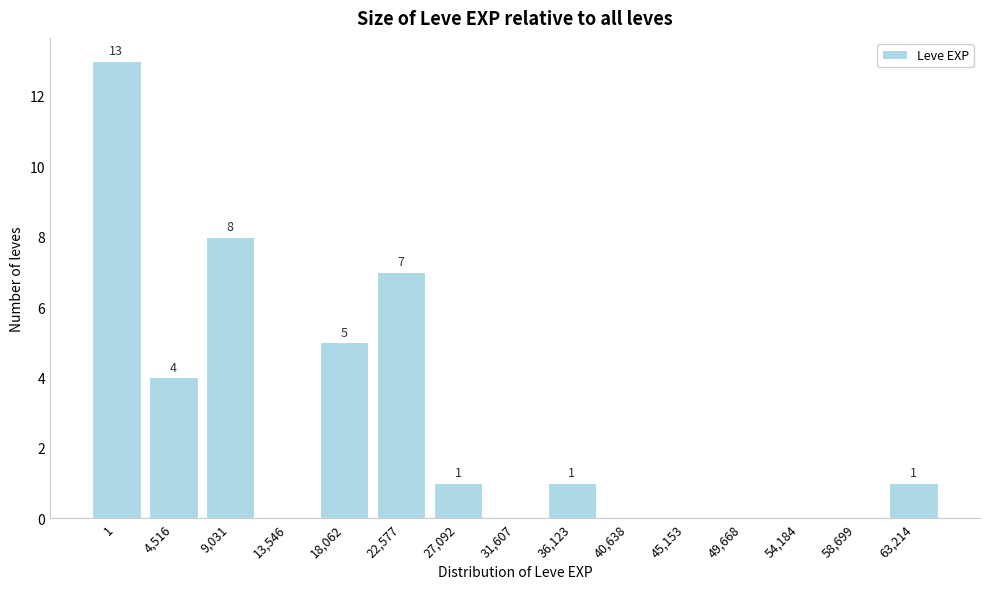

Reading left to right, extract all data points from this chart.

1=13	4,516=4	9,031=8	13,546=0	18,062=5	22,577=7	27,092=1	31,607=0	36,123=1	40,638=0	45,153=0	49,668=0	54,184=0	58,699=0	63,214=1